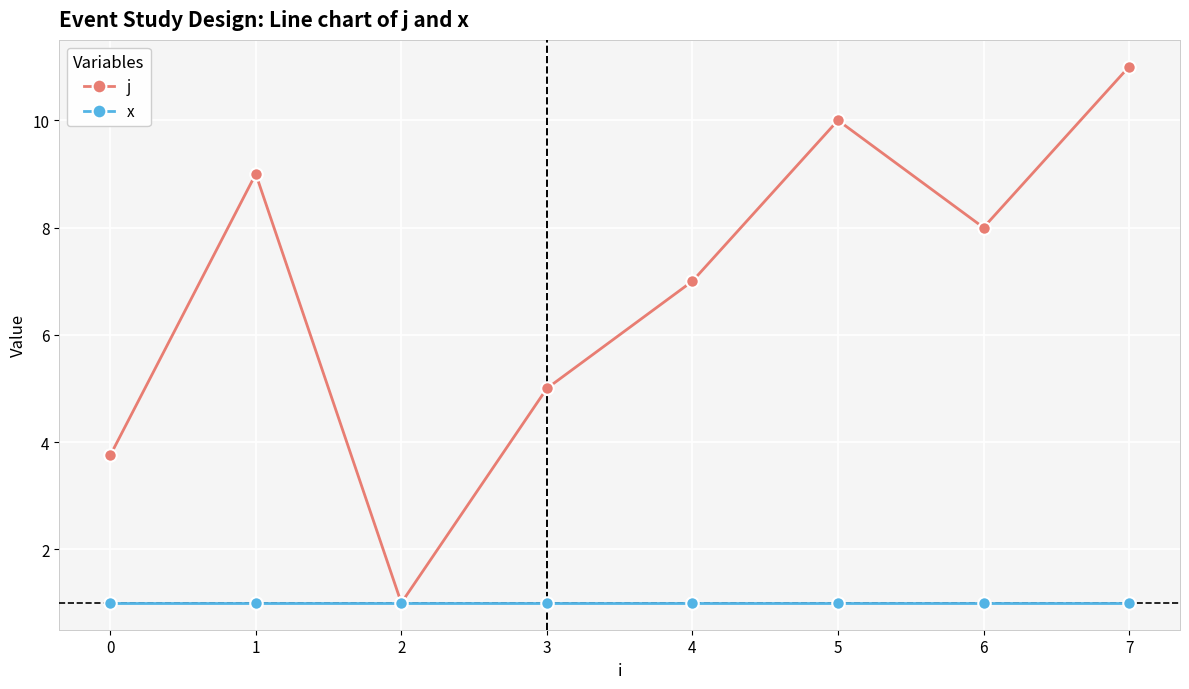

Reading right to left, extract all data points from this chart.

j: 11.0	8.0	10.0	7.0	5.0	1.0	9.0	3.8
x: 1.0	1.0	1.0	1.0	1.0	1.0	1.0	1.0